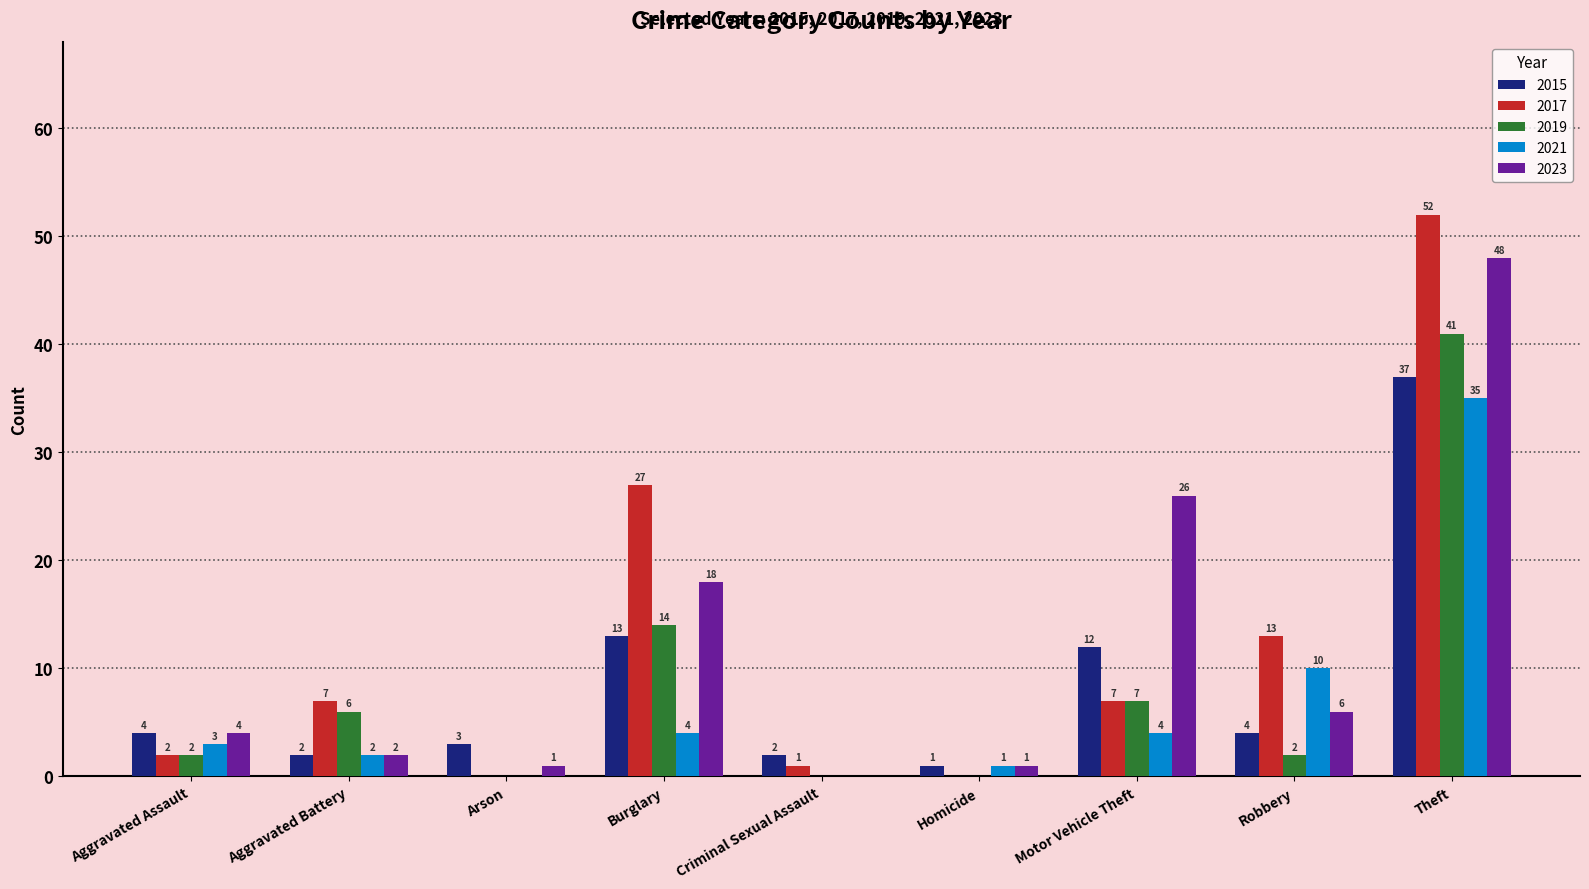

Does the chart contain stacked bars?

No